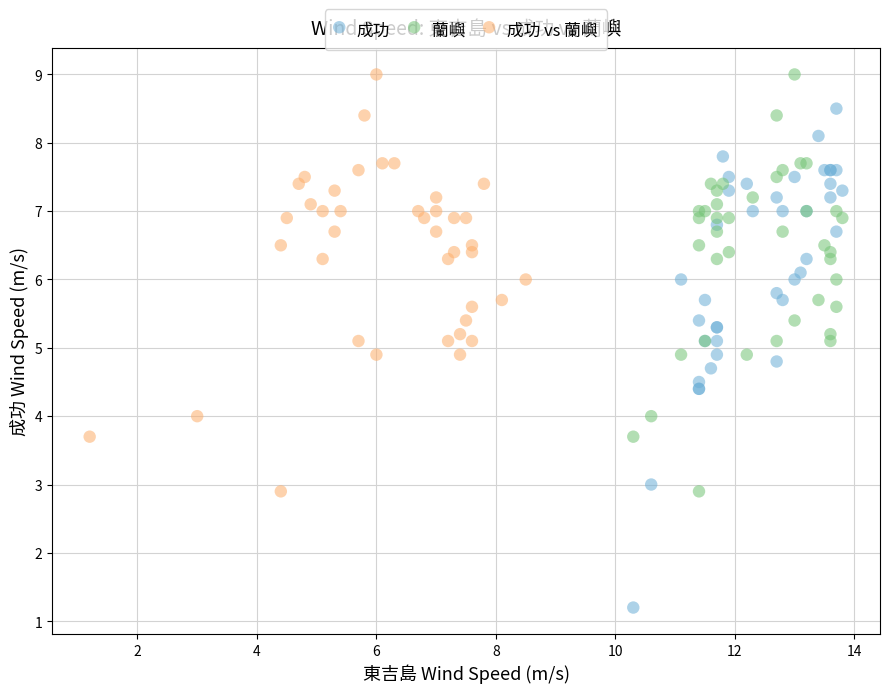

Which series reaches the minimum Y coordinate?

成功